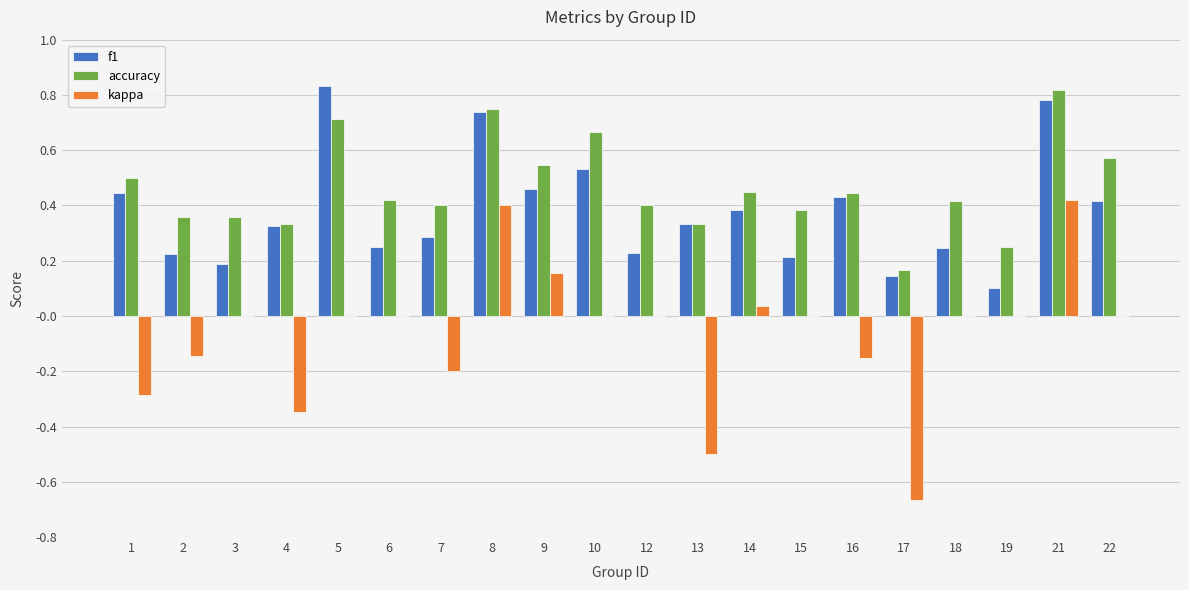

How many groups of bars are there?

20